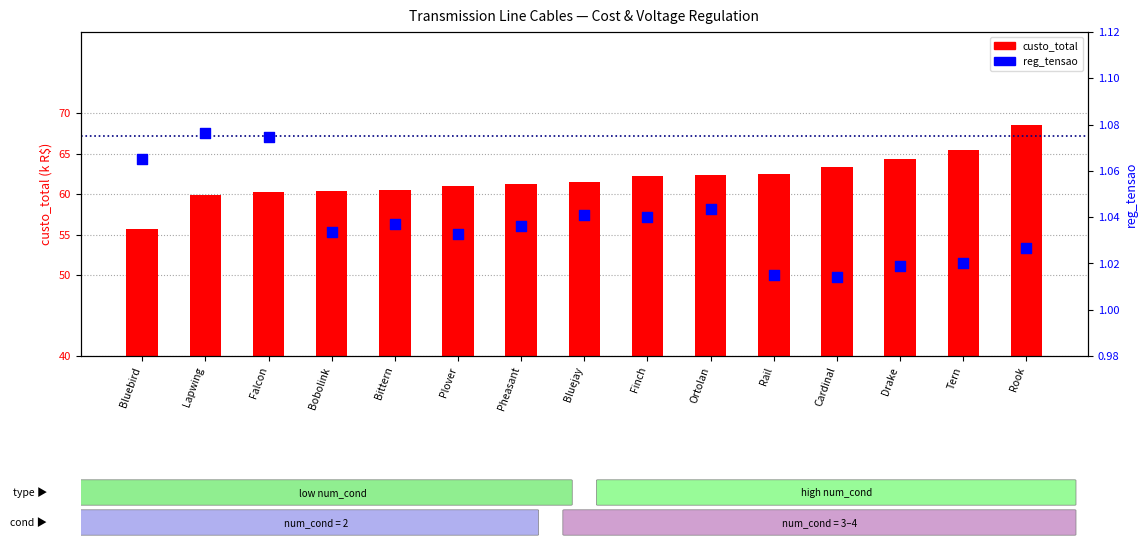

At which category is the sum across all series the highest?

Rook